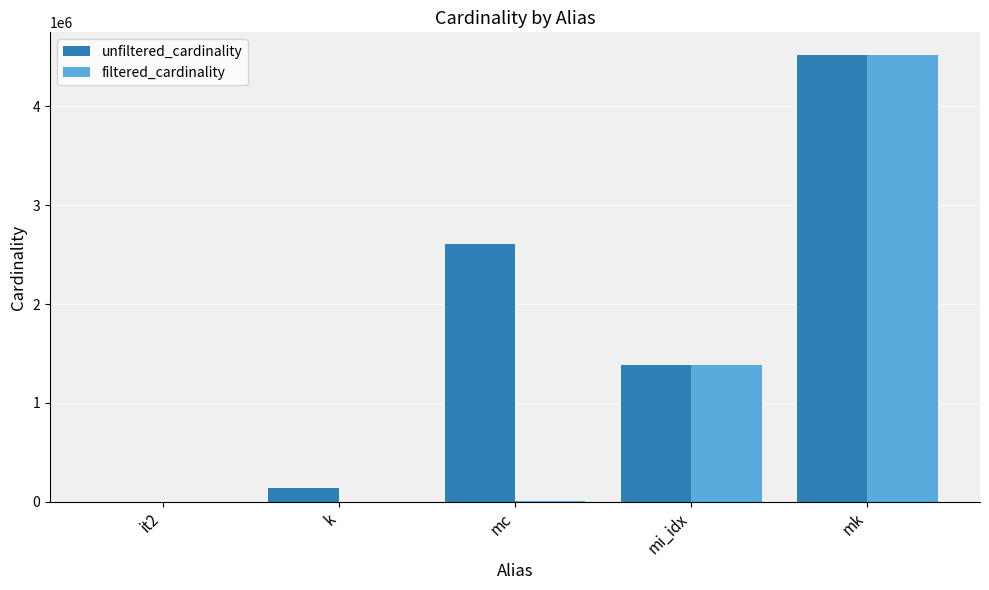

What is the sum of all filtered_cardinality values?

5911936